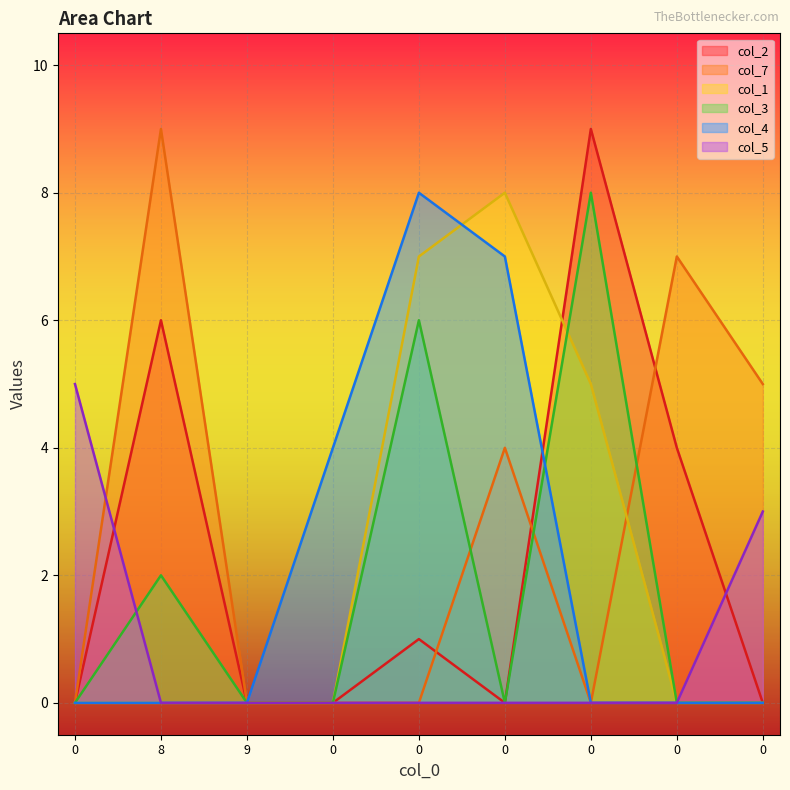

How many categories are shown in the chart?

9